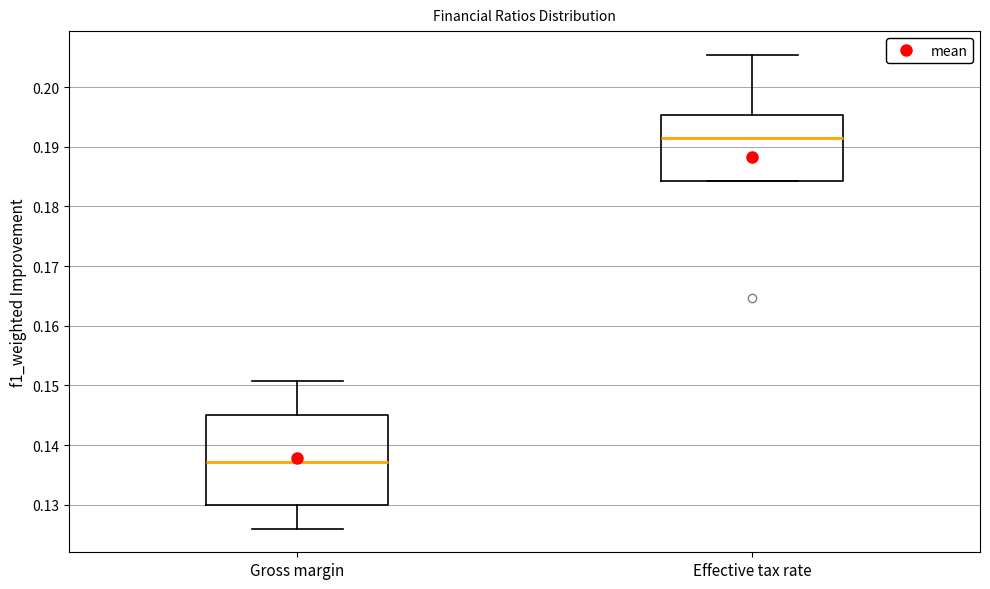

Comparing the boxes themselves (not the whiskers), which one is the tallest?

Gross margin